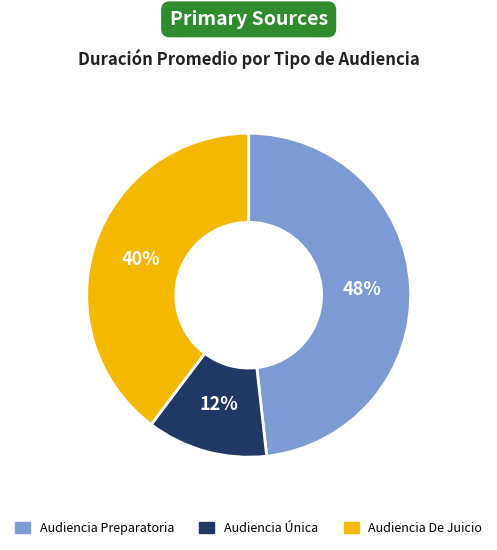

To the nearest percent, what is the difference between the largest and smallest slice percentages?

36%